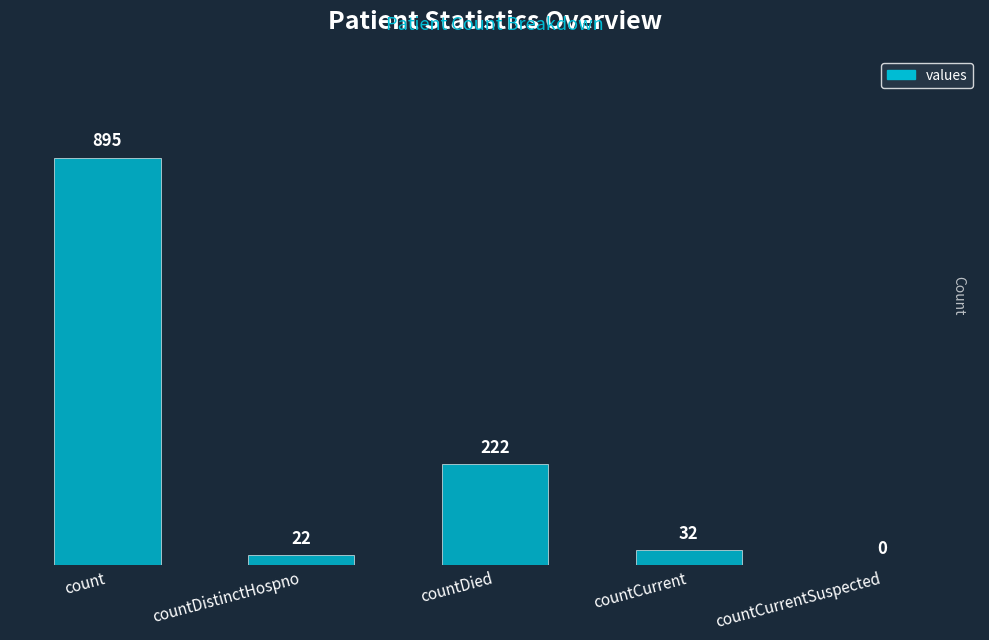

Are the bars horizontal?

No